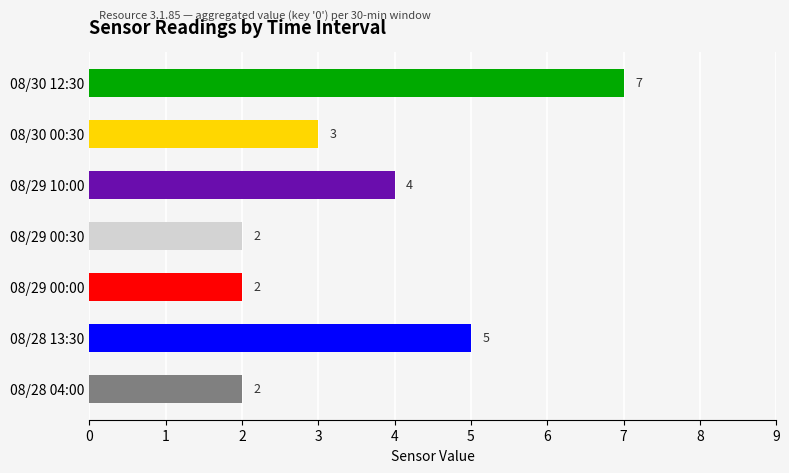

What is the sum of the values at 08/30 00:30 and 08/30 12:30?

10